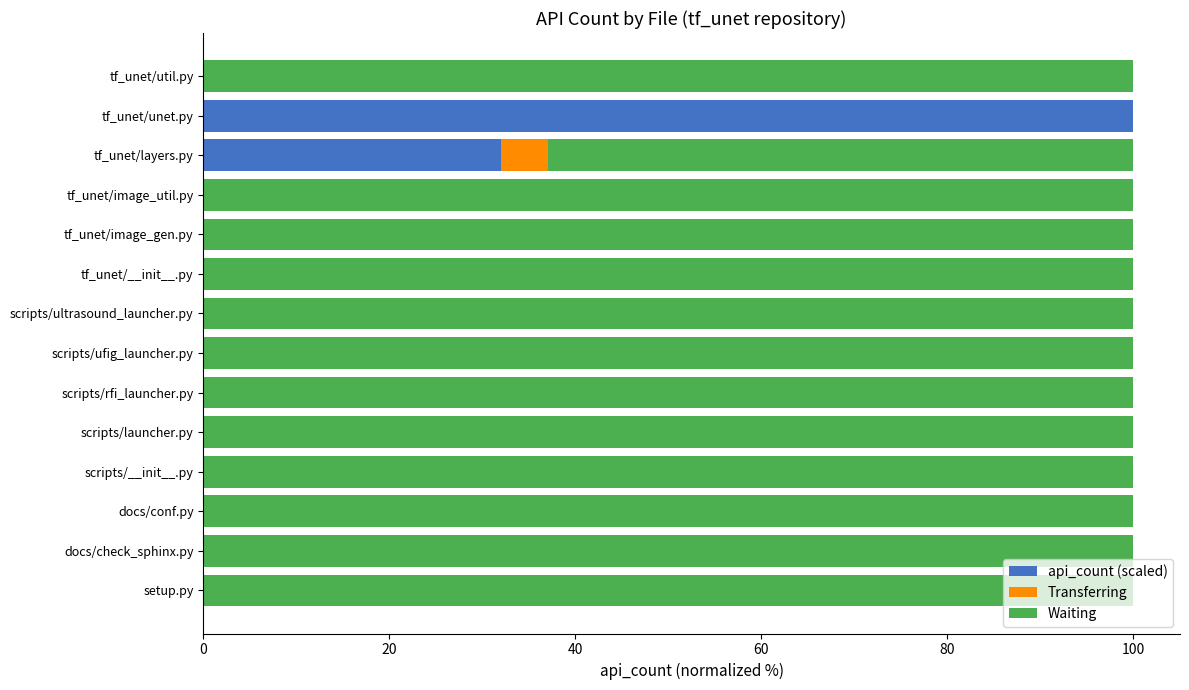

Is it true that api_count (scaled) equals 0 at tf_unet/image_util.py?

True